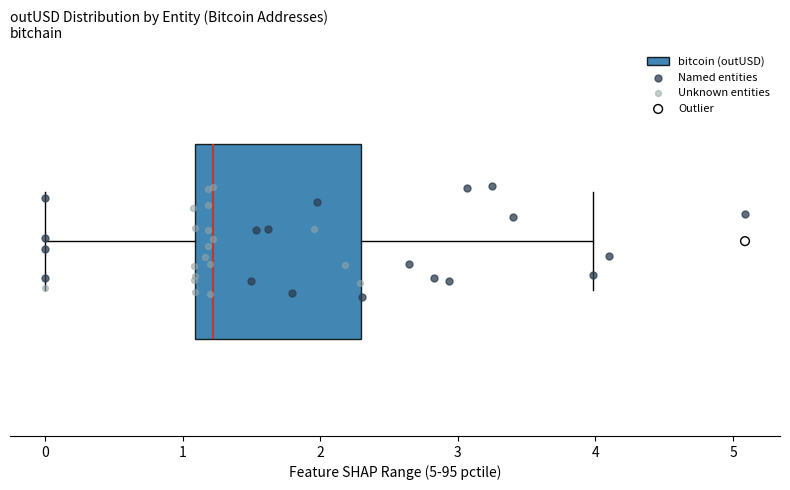

Transcribe this box plot: give where the median line is, the range the box spans, and where the two whiskers end, as read against the x-axis. The values are not printed on the chart, so give them approximately, as read against the axis.

median 1.2, box 1.1 to 2.3, whiskers 0.0 to 4.0